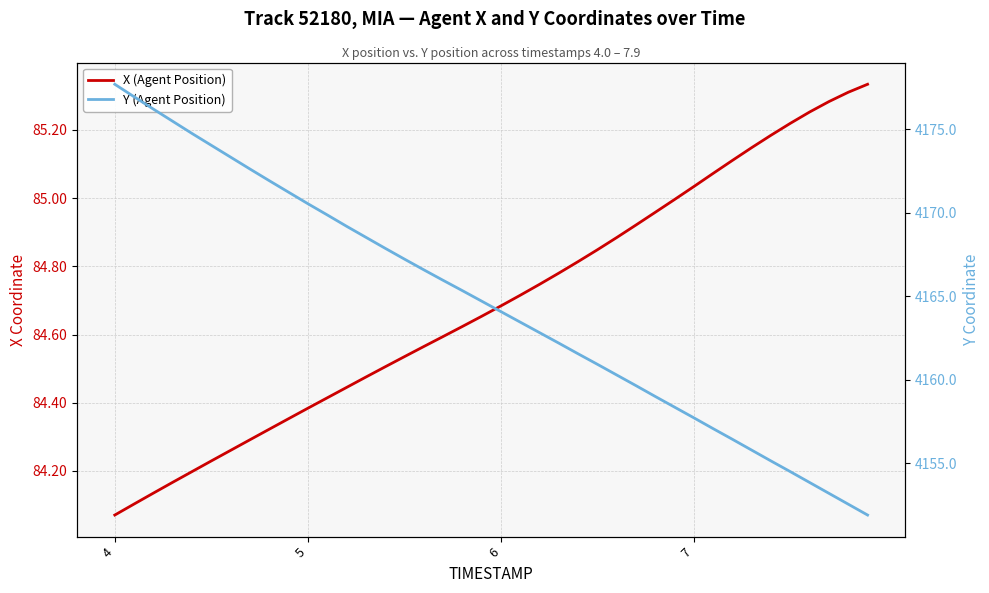

Which series has the largest total across all categories?

Y (Agent Position)